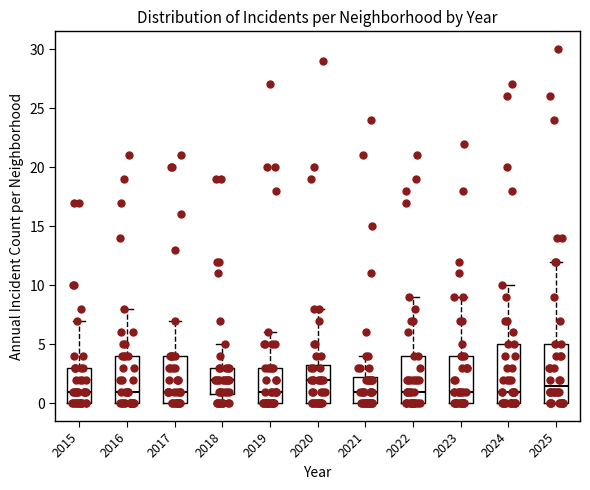

Reading left to right, read every box against the y-axis: the position of its median line, the range the box covers, and the ends of its whiskers. The values are not printed on the chart, so give them approximately, as read against the axis.

2015: median 1.0, box 0.0 to 3.0, whiskers 0.0 to 7.0
2016: median 1.0, box 0.0 to 4.0, whiskers 0.0 to 8.0
2017: median 1.0, box 0.0 to 4.0, whiskers 0.0 to 7.0
2018: median 2.0, box 1.0 to 3.0, whiskers 0.0 to 5.0
2019: median 1.0, box 0.0 to 3.0, whiskers 0.0 to 6.0
2020: median 2.0, box 0.0 to 3.5, whiskers 0.0 to 8.0
2021: median 1.0, box 0.0 to 2.5, whiskers 0.0 to 4.0
2022: median 1.0, box 0.0 to 4.0, whiskers 0.0 to 9.0
2023: median 1.0, box 0.0 to 4.0, whiskers 0.0 to 9.0
2024: median 1.0, box 0.0 to 5.0, whiskers 0.0 to 10.0
2025: median 1.5, box 0.0 to 5.0, whiskers 0.0 to 12.0